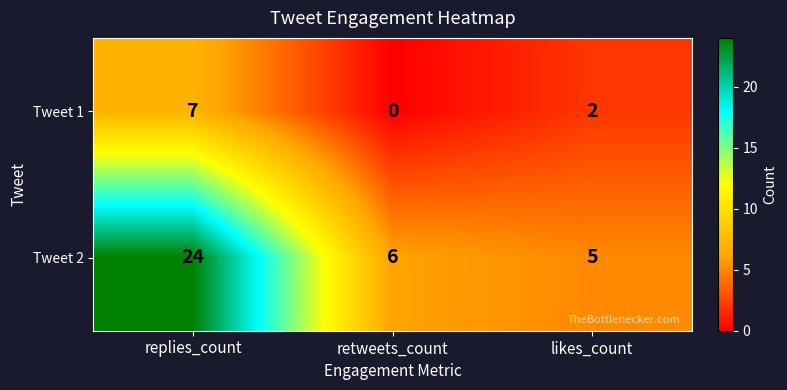

At which category does the chart reach its peak across all series?

replies_count